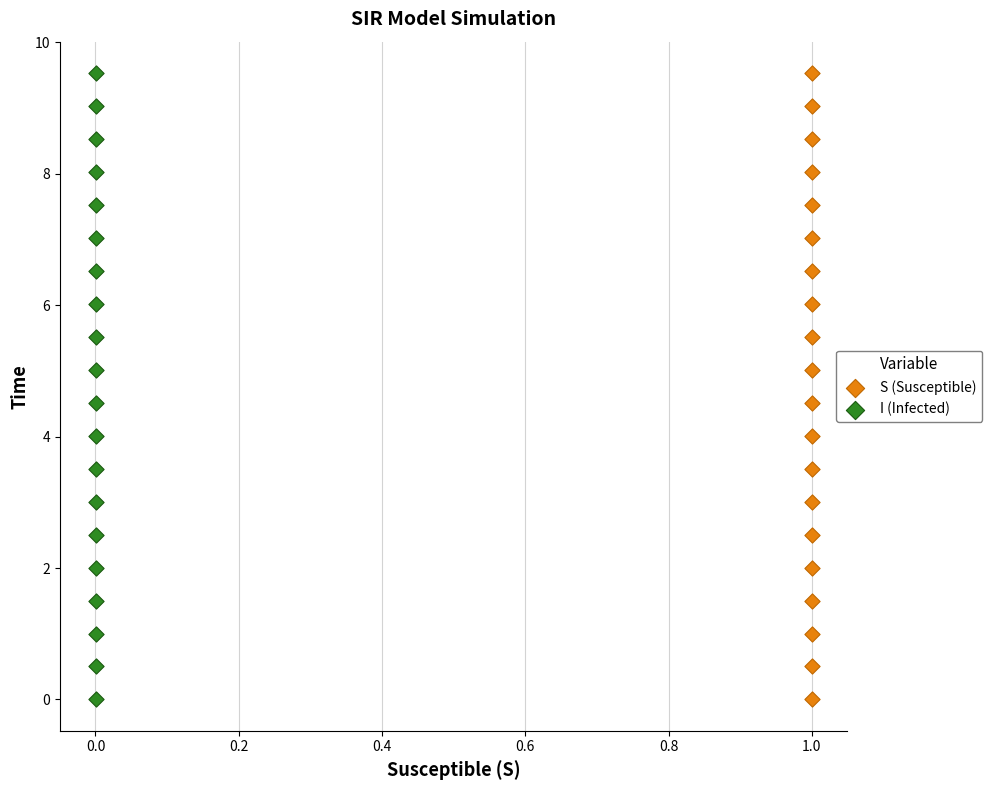

What are all the series names shown in the legend?

S (Susceptible), I (Infected)